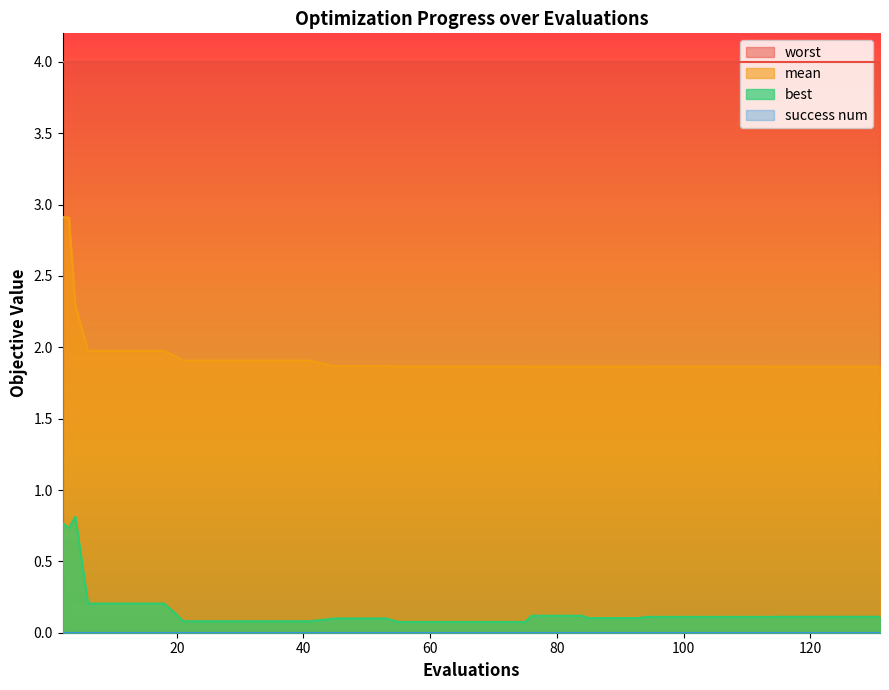

True or false: mean and worst intersect in this chart.

False